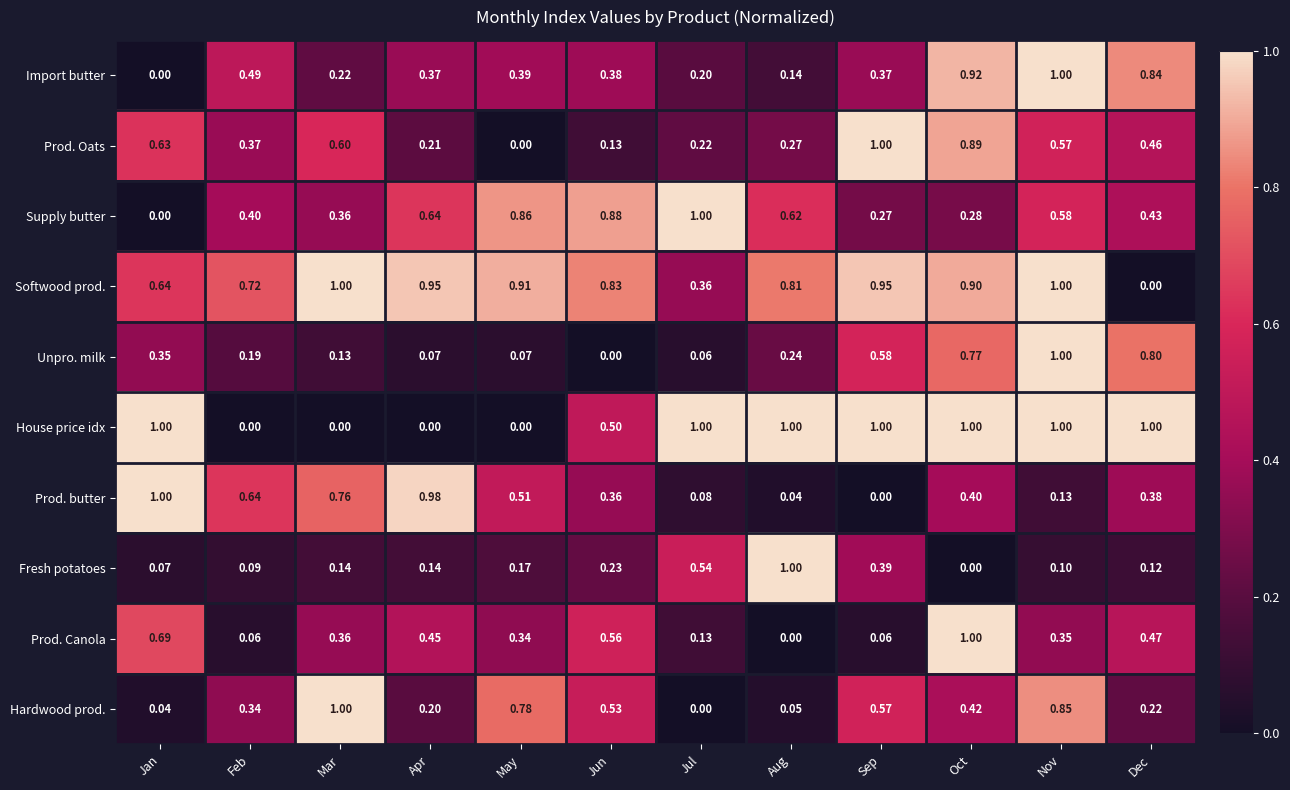

At Dec, list the series in order from smallest to largest.

Softwood prod., Fresh potatoes, Hardwood prod., Prod. butter, Supply butter, Prod. Oats, Prod. Canola, Unpro. milk, Import butter, House price idx